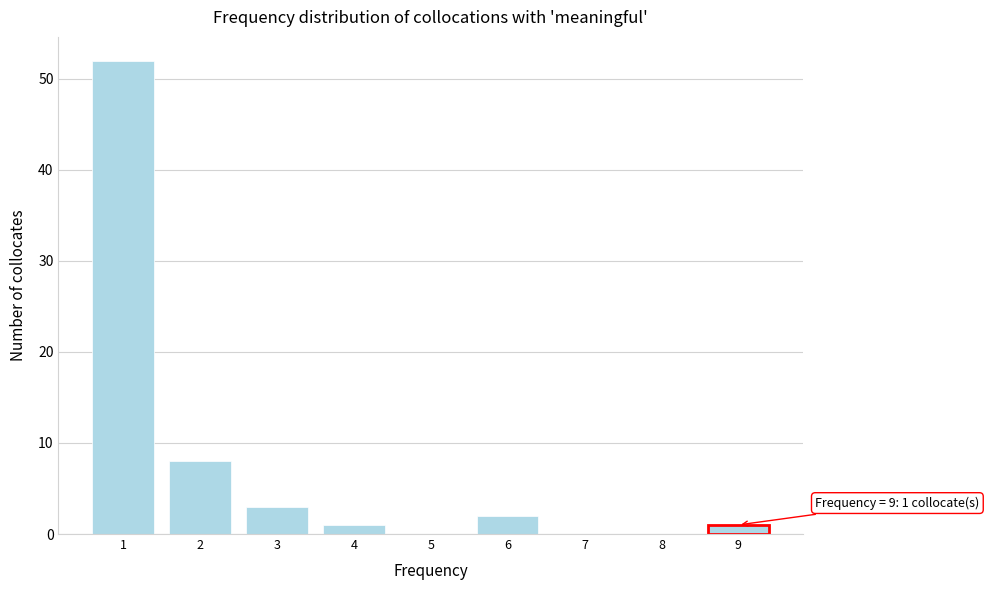

Over which range of the x-axis is the bar tallest?

0.5 to 1.5